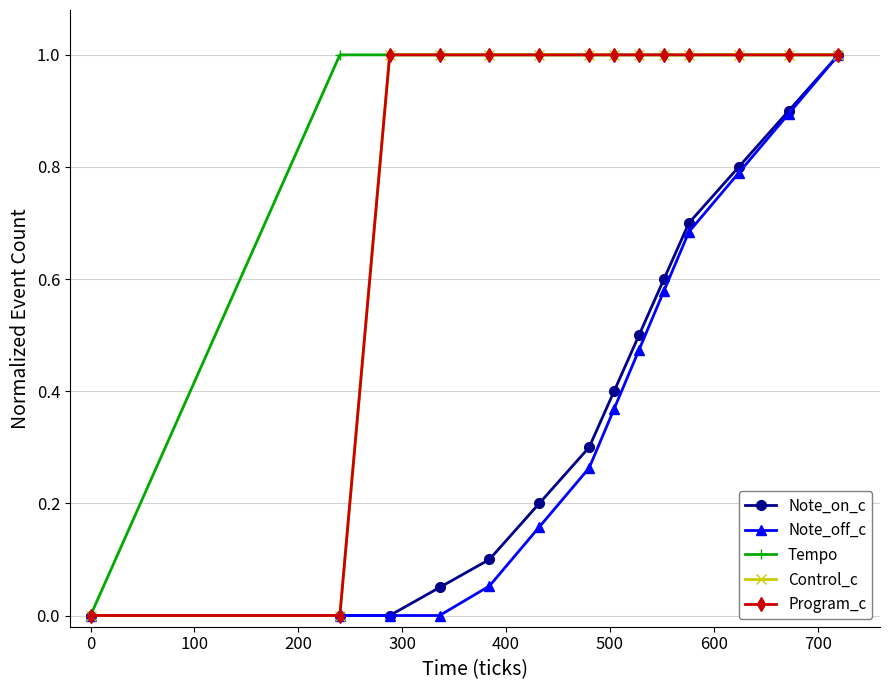

True or false: Program_c and Control_c intersect in this chart.

False